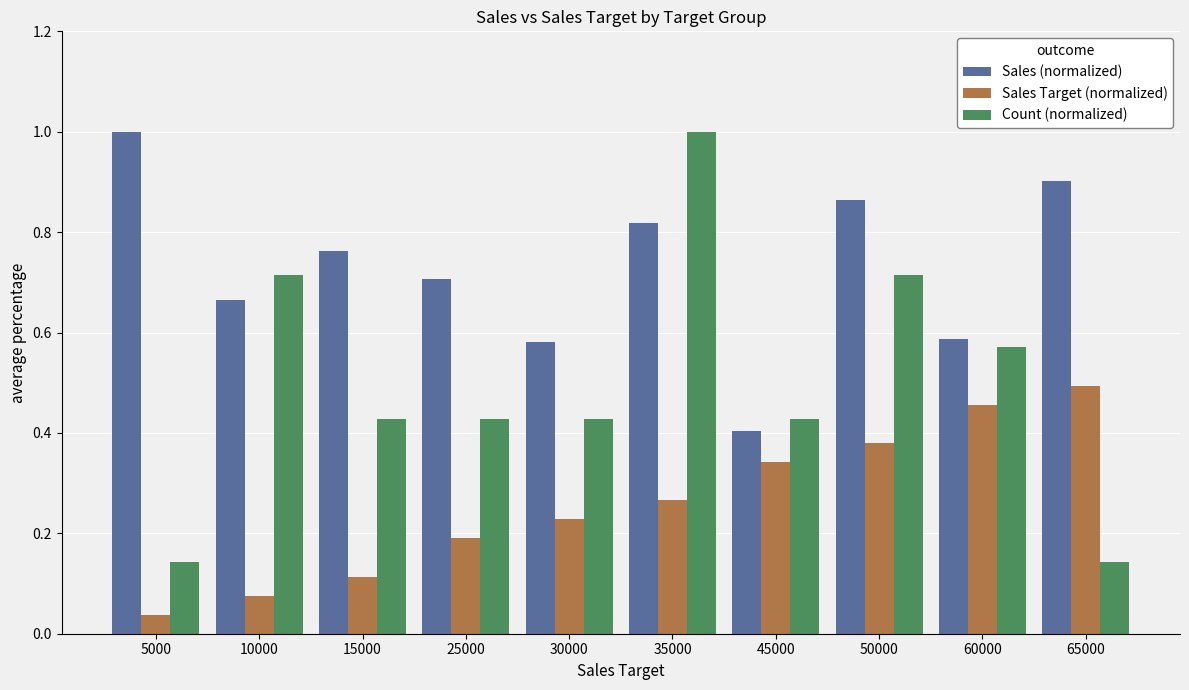

Is the value of Count (normalized) at 25000 greater than the value of Sales (normalized) at 35000?

No